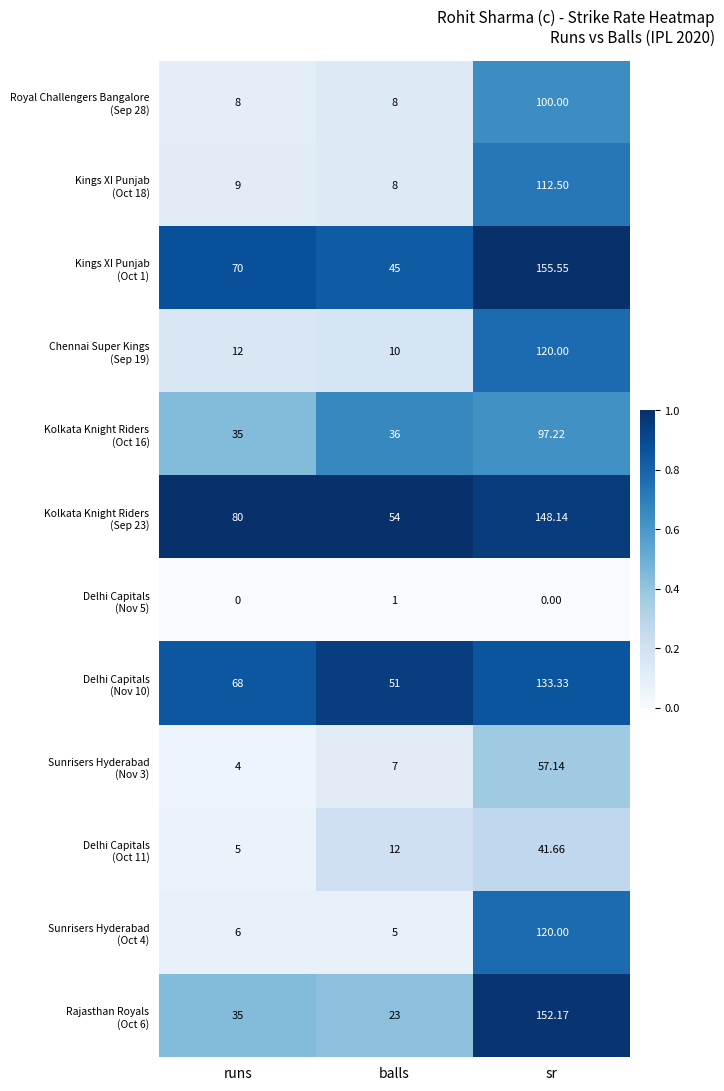

Which has a higher value, runs or sr?

sr